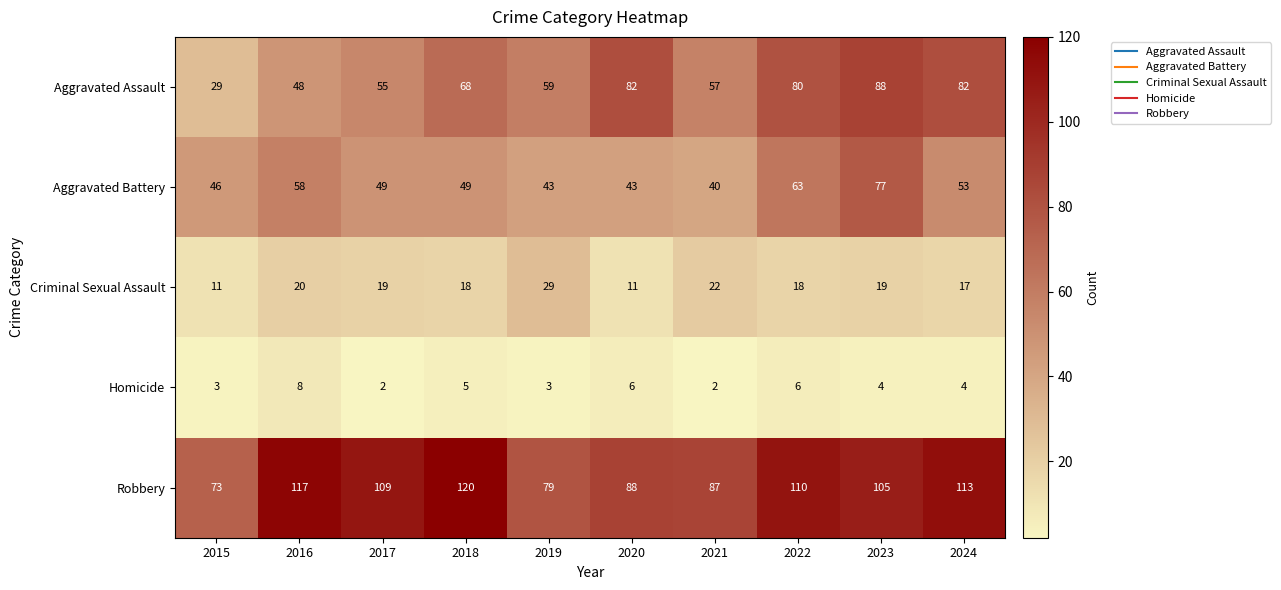

At how many categories does at least one series exceed 85?

8